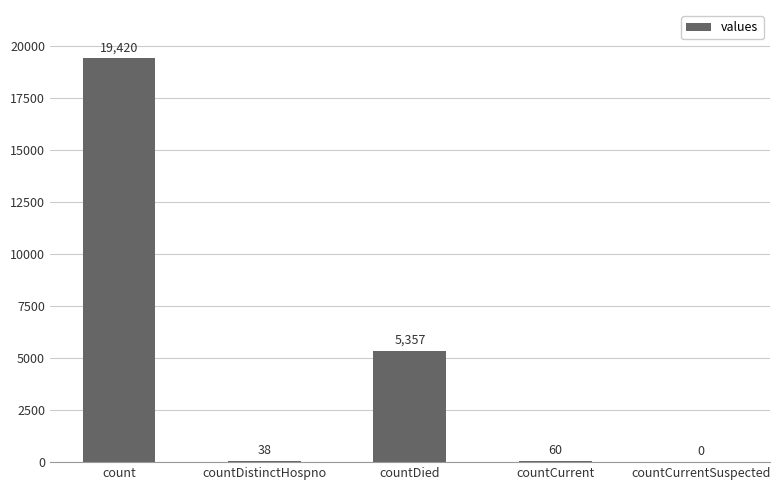

Where does the data first go above 60?

count